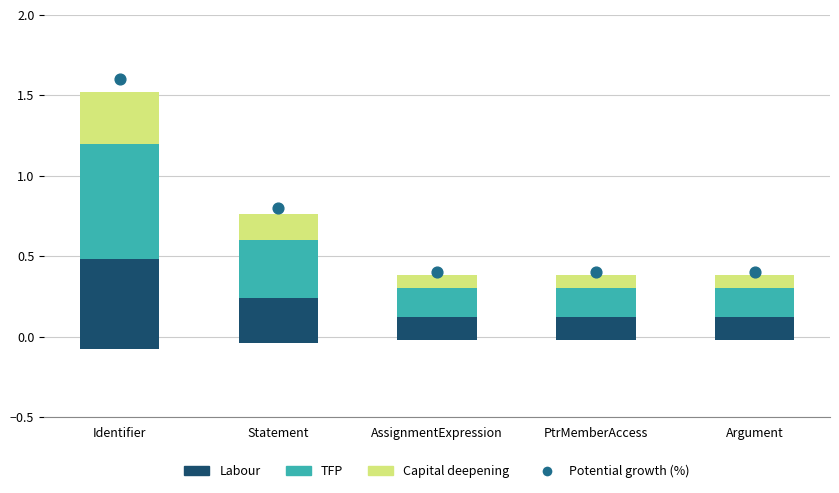

Which series reaches the maximum Y coordinate?

Potential growth (%)